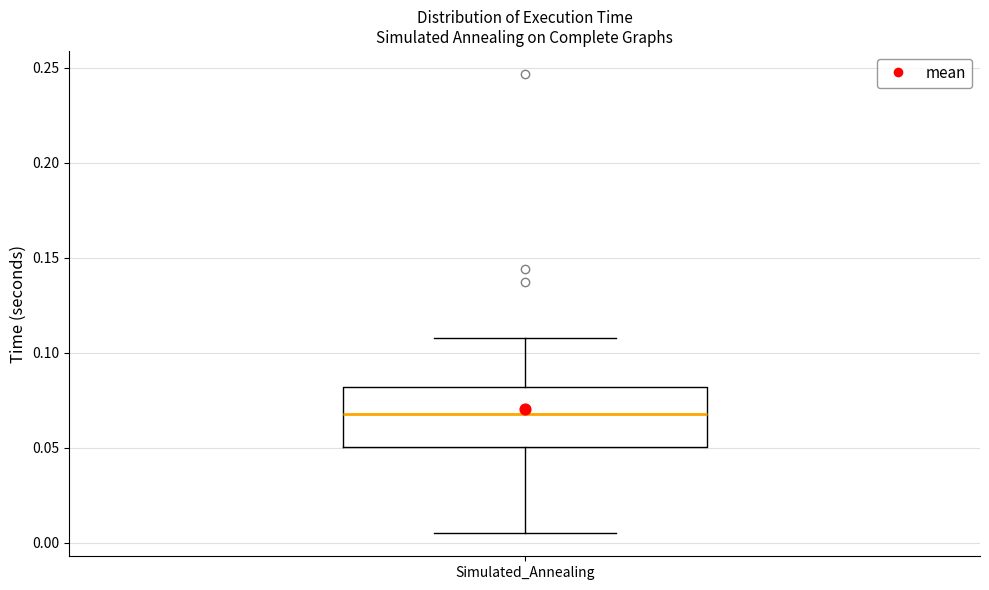

Read this box plot against the y-axis: the position of the median line, the range covered by the box, and the ends of both whiskers. The values are not printed on the chart, so give them approximately, as read against the axis.

median 0.070, box 0.050 to 0.080, whiskers 0.005 to 0.110